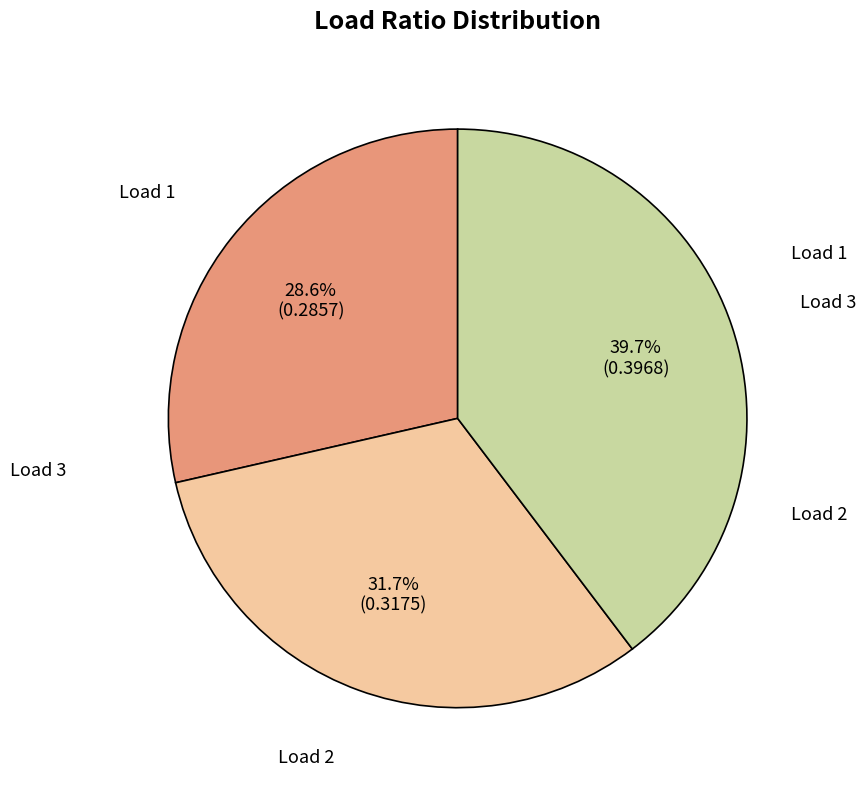

Does any single category account for the majority?

No